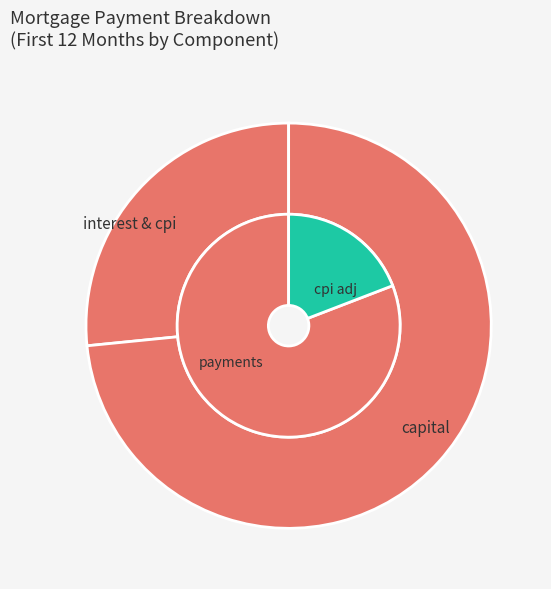

Is it true that 8 is 8% of the pie?

True